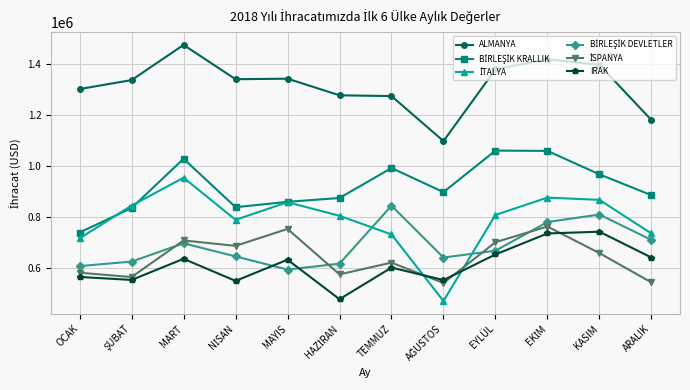

What is the label of the 7th point from the left?

TEMMUZ